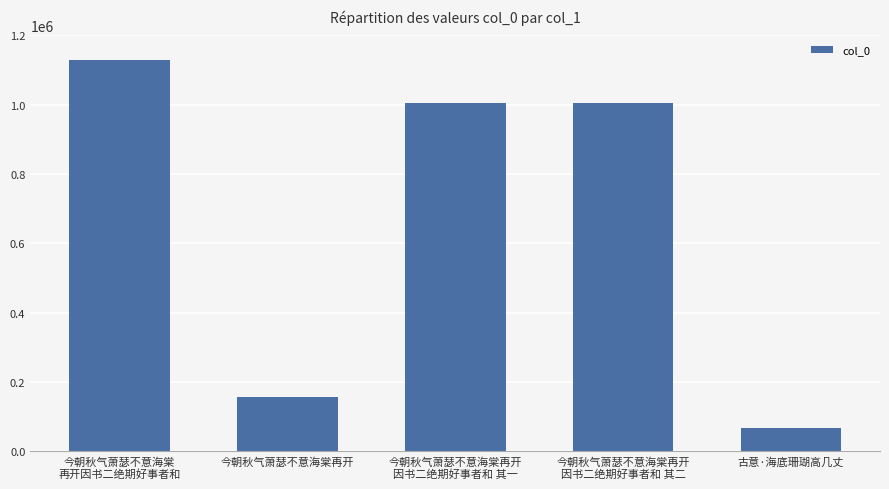

How many data points does each series have?

5